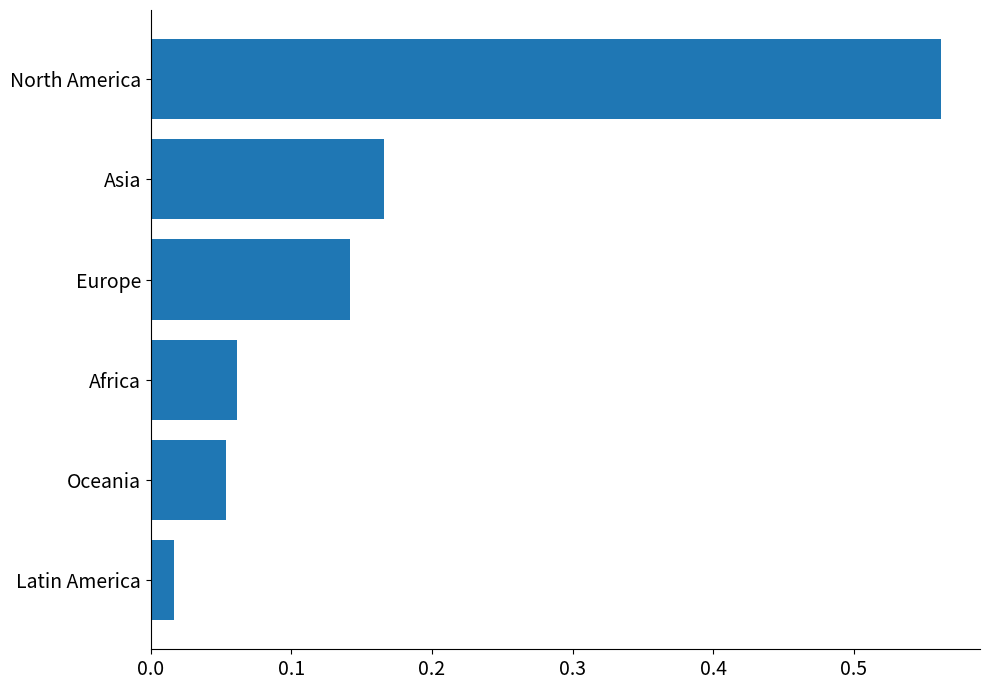

List the labels in order of value, smallest first.

Latin America, Oceania, Africa, Europe, Asia, North America